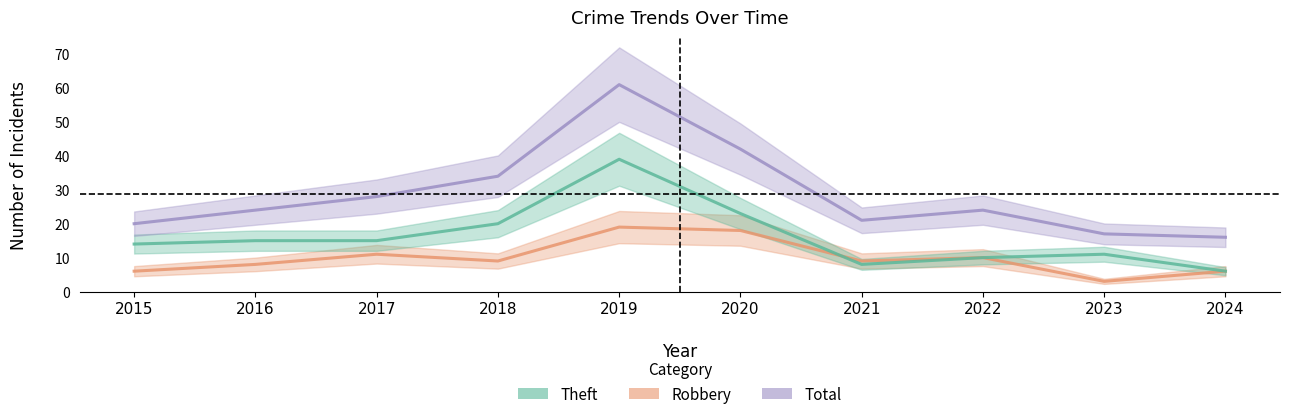

True or false: Total and Robbery cross at least once.

False